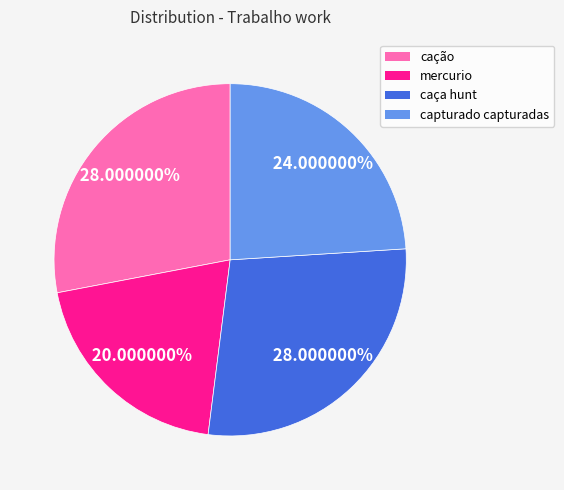

What is the total percentage of mercurio and capturado capturadas?

44.0%